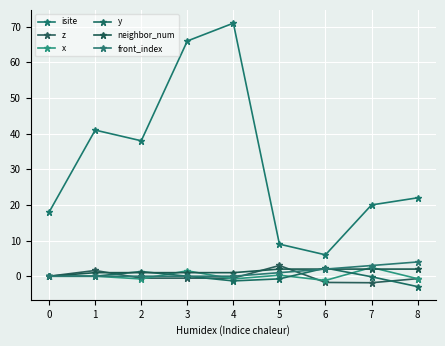

True or false: front_index has more than 2 interior local peaks.

False